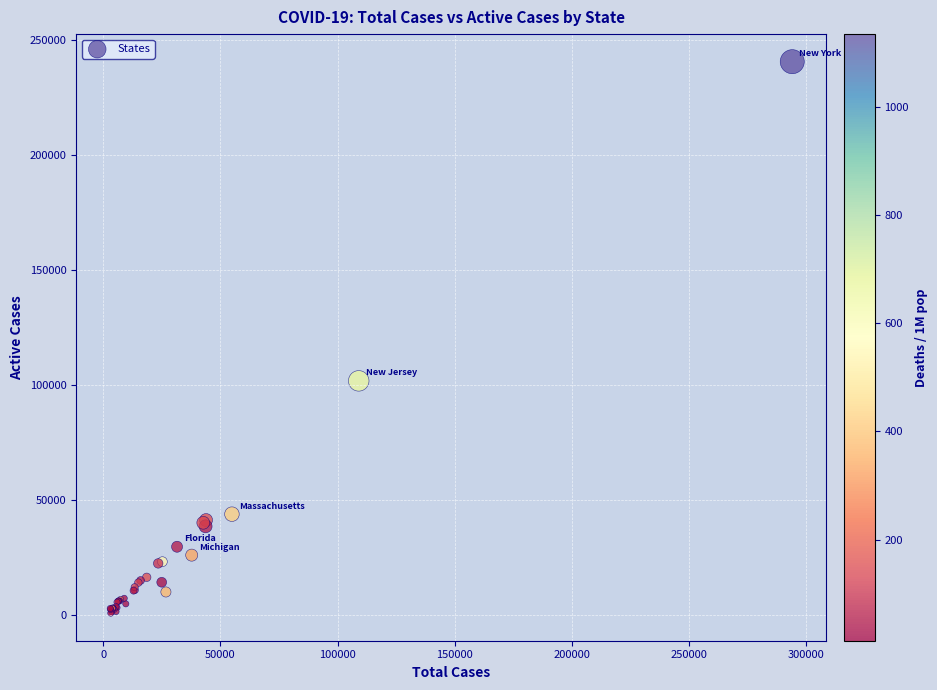

What Y value in the scatter plot is closest to 120708?

101829